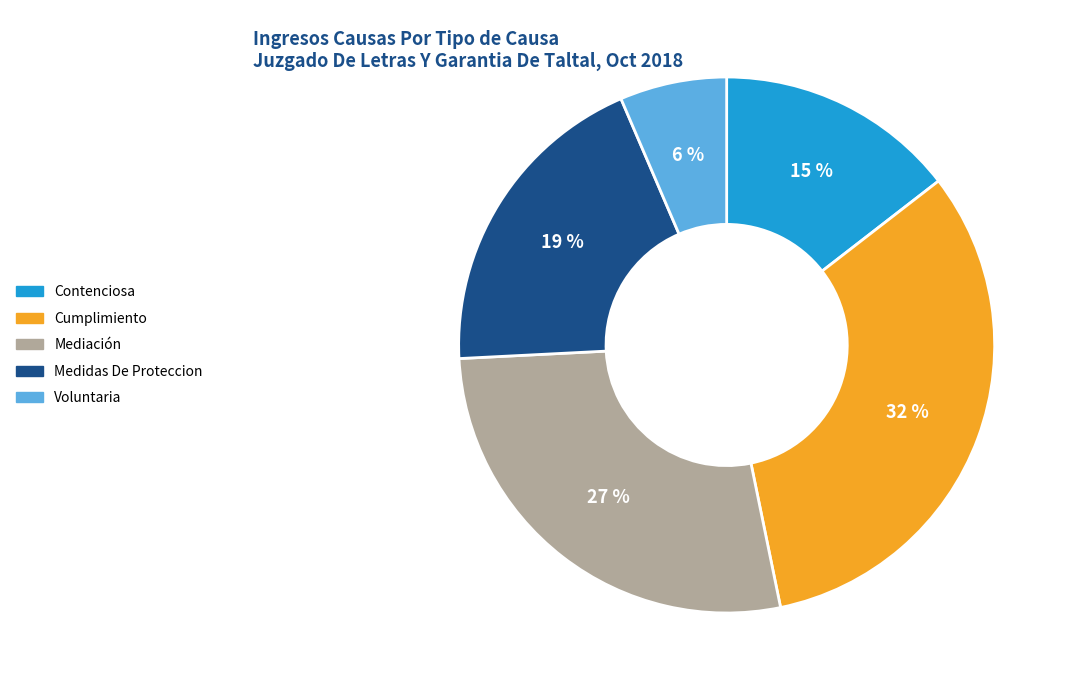

How many slices are in this pie chart?

5